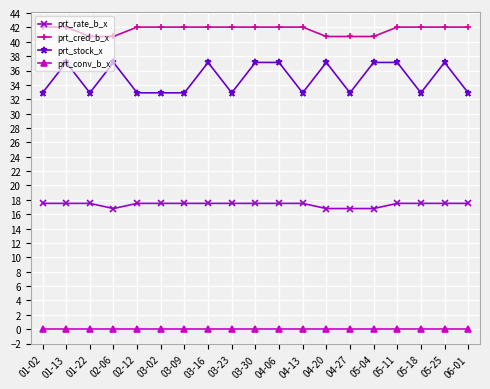

What are all the series names shown in the legend?

prt_rate_b_x, prt_cred_b_x, prt_stock_x, prt_conv_b_x